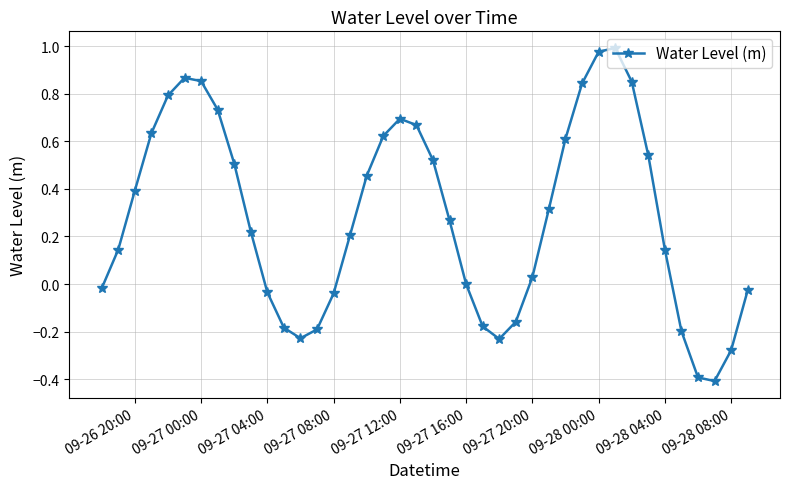

What is the minimum value shown in the chart?

-0.4